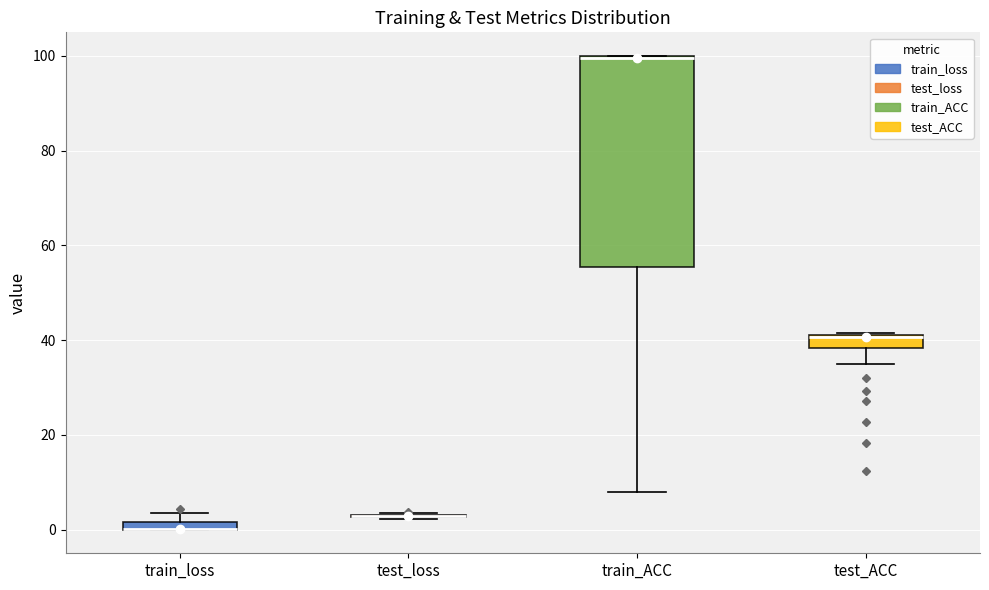

Where is the lower edge of the box for train_loss on the y-axis? The values are not printed on the chart, so give them approximately, as read against the axis.

0